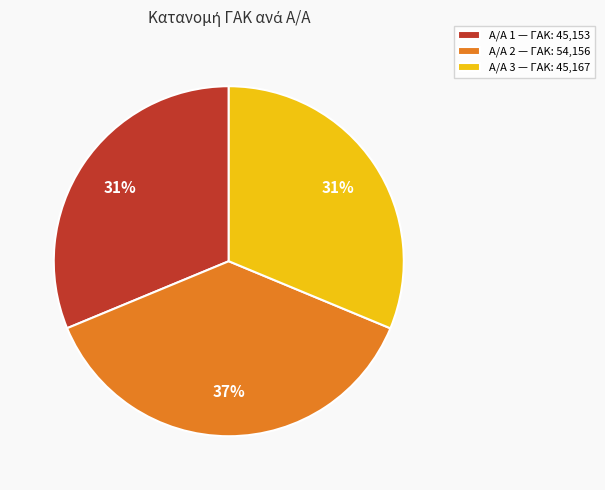

The Α/Α 3 — ΓΑΚ: 45,167 slice represents 31% of the pie. True or false?

True